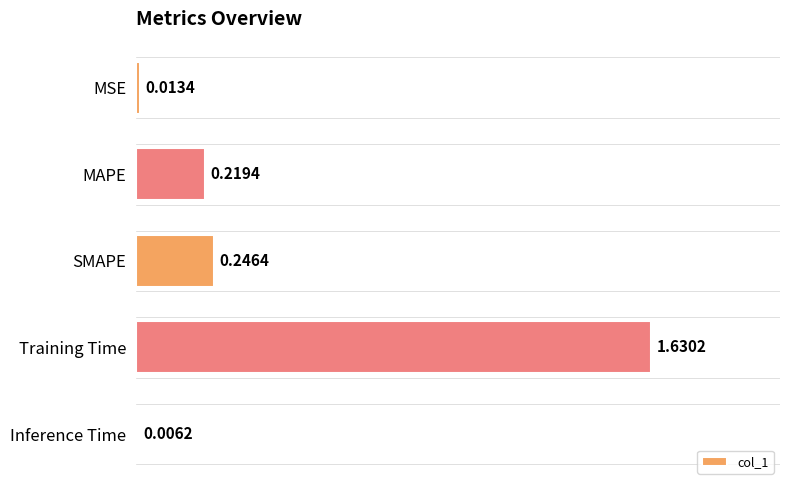

What is the sum of all values?

2.1